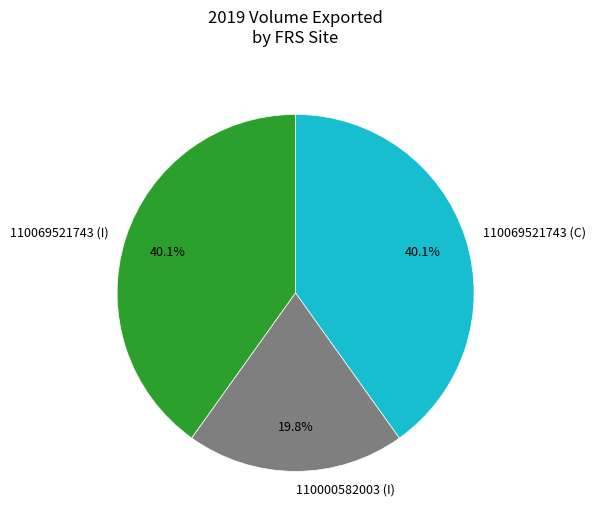

To the nearest percent, what is the difference between the largest and smallest slice percentages?

20%